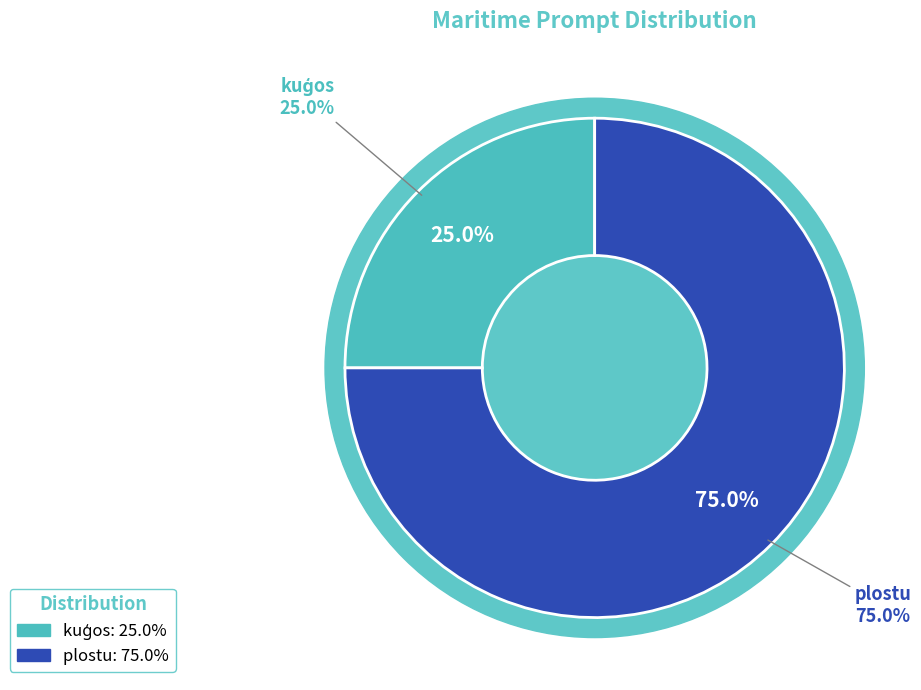

Is it true that plostu is 67% of the pie?

False